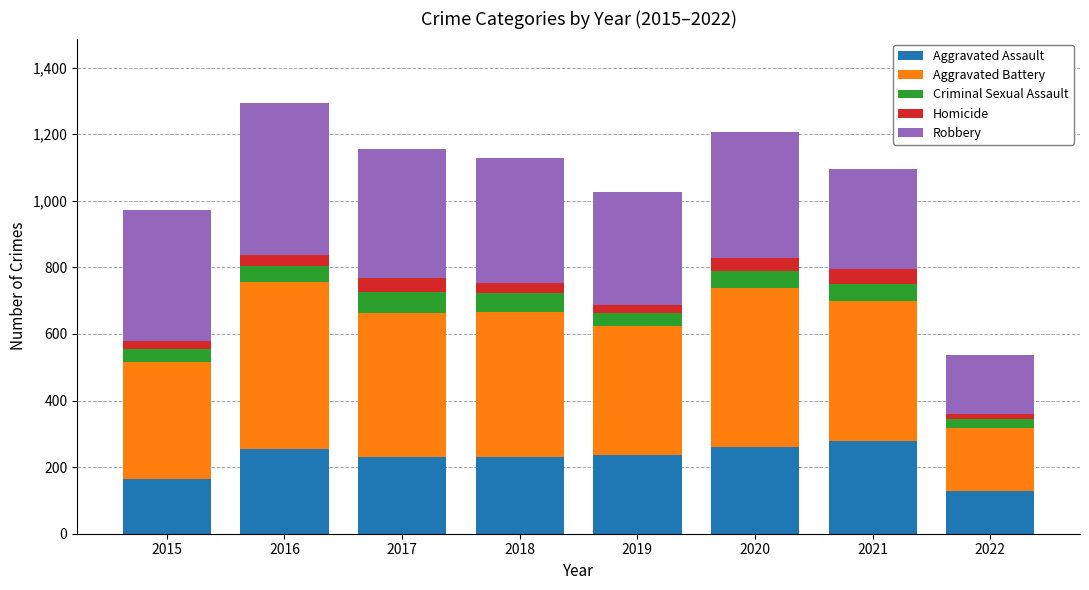

What is the maximum value for Aggravated Assault?

279